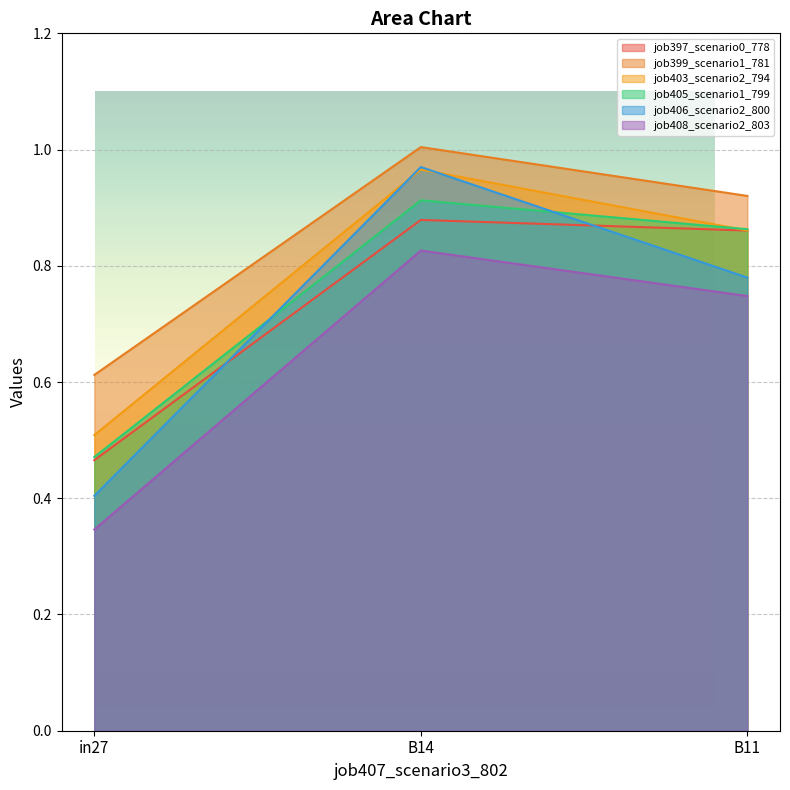

Count the number of categories in the chart.

3